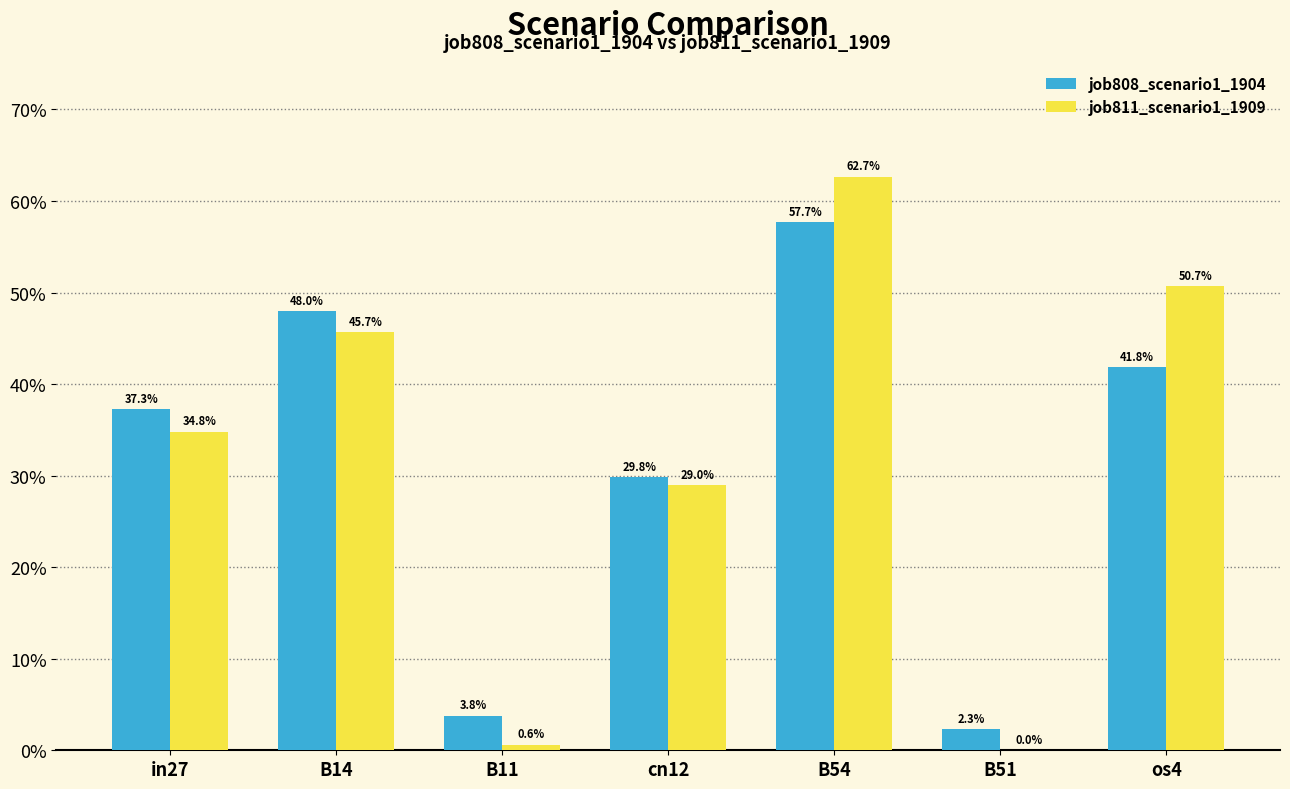

Does the chart contain stacked bars?

No